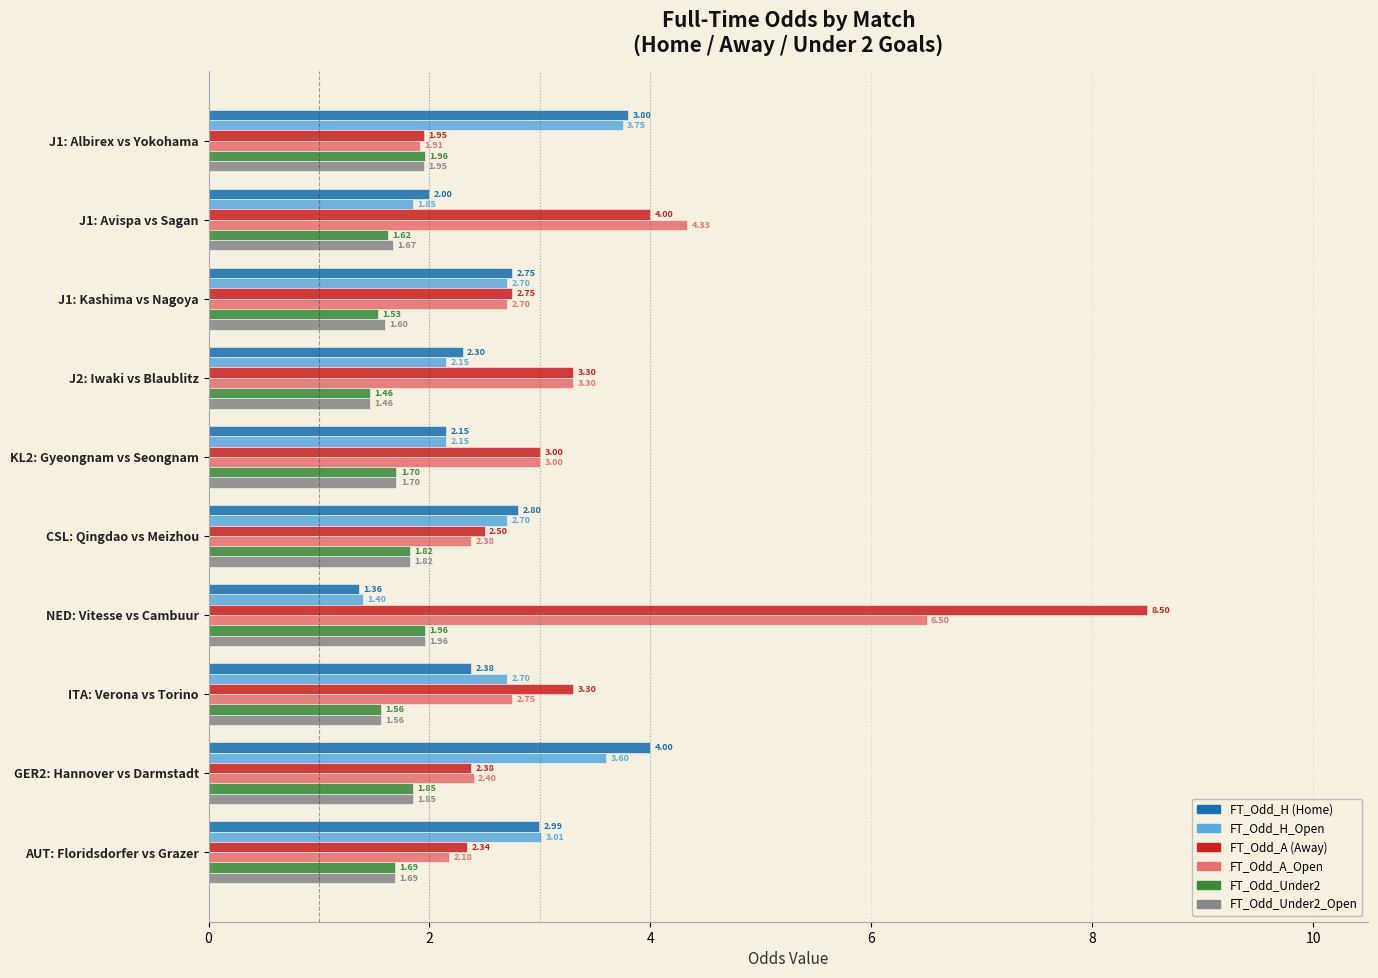

What is the difference between the highest and lowest values at J1: Kashima vs Nagoya?

1.2